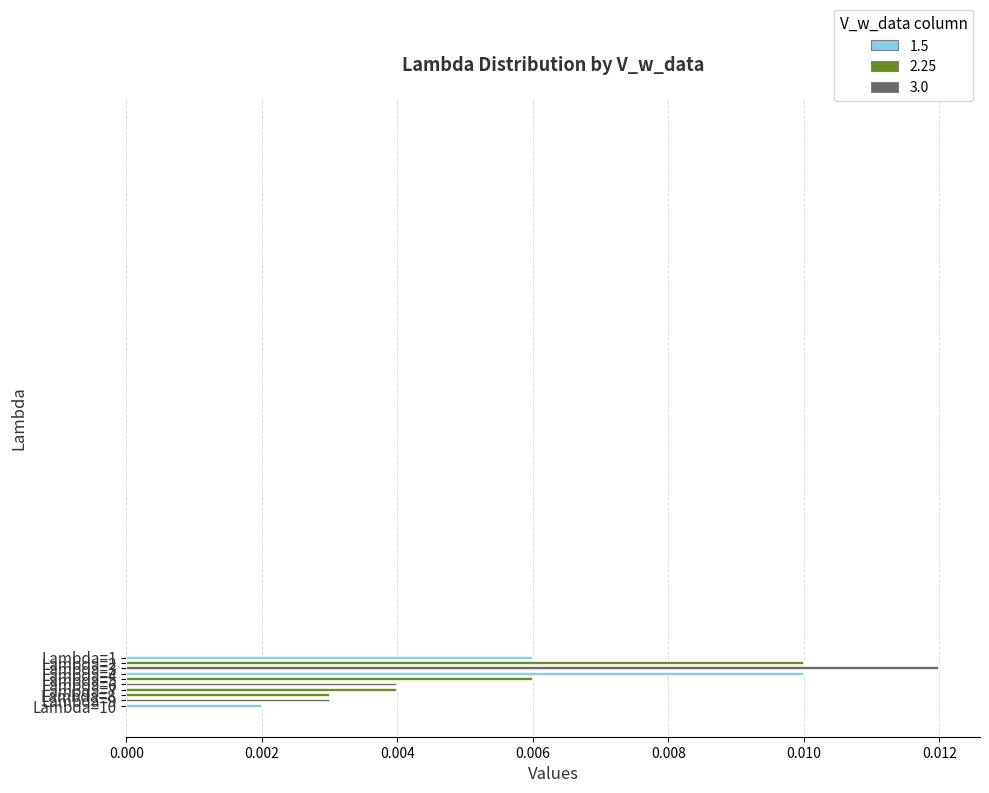

Count the values in the range 0 to 1.

10